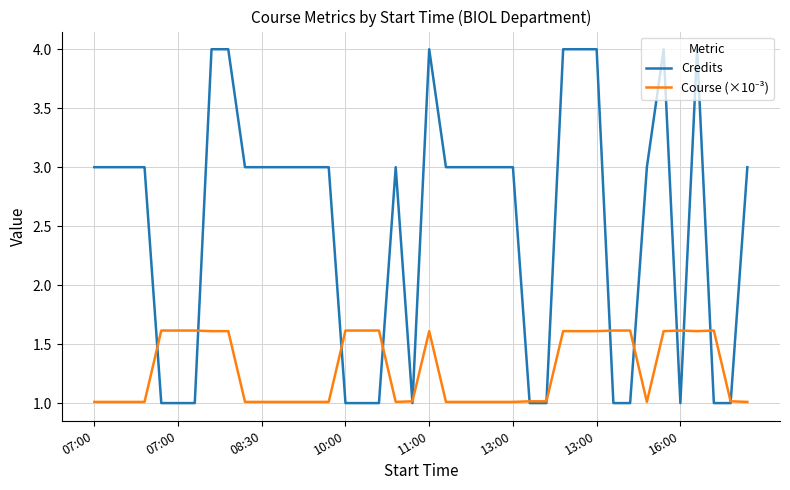

Which series has the largest total across all categories?

Credits